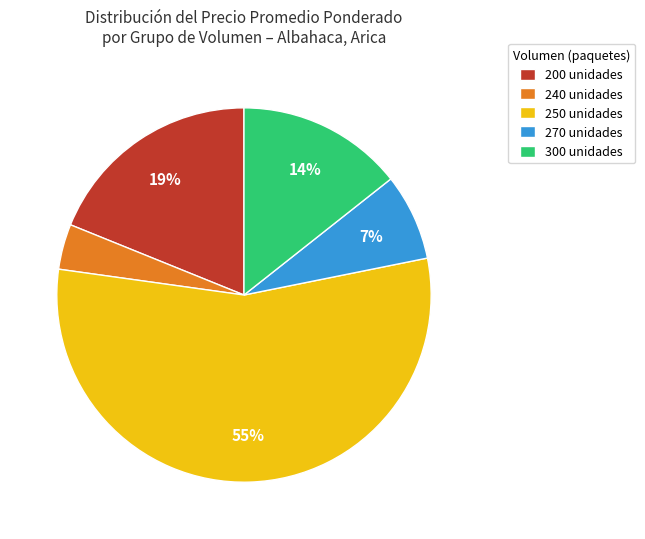

Rank the categories by value from lowest to highest.

240 unidades, 270 unidades, 300 unidades, 200 unidades, 250 unidades